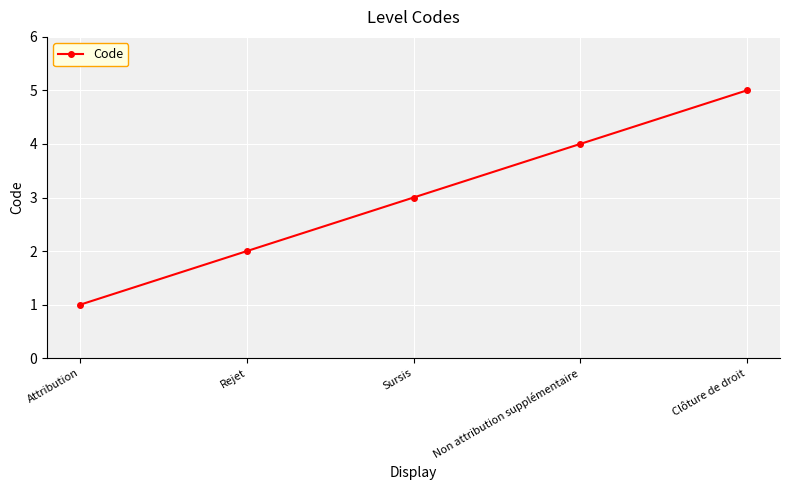

What is the label of the 1st point from the left?

Attribution